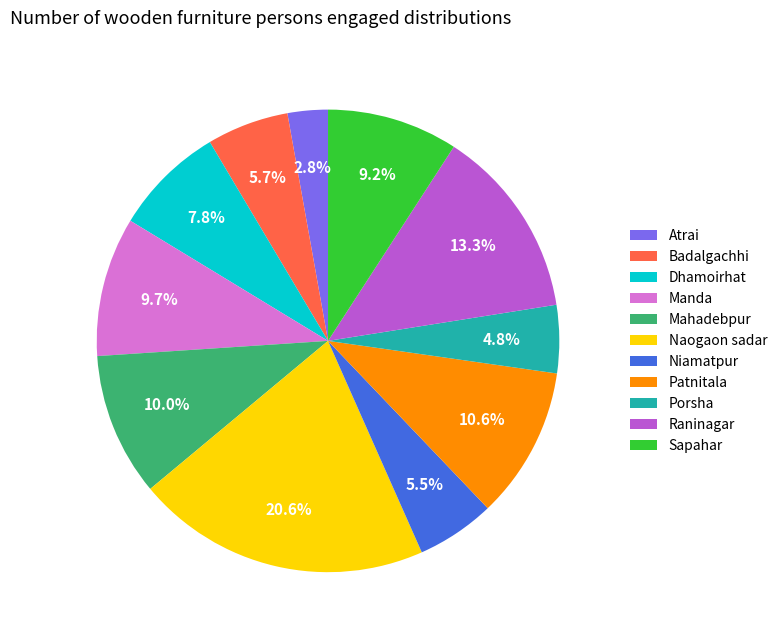

How many slices are in this pie chart?

11